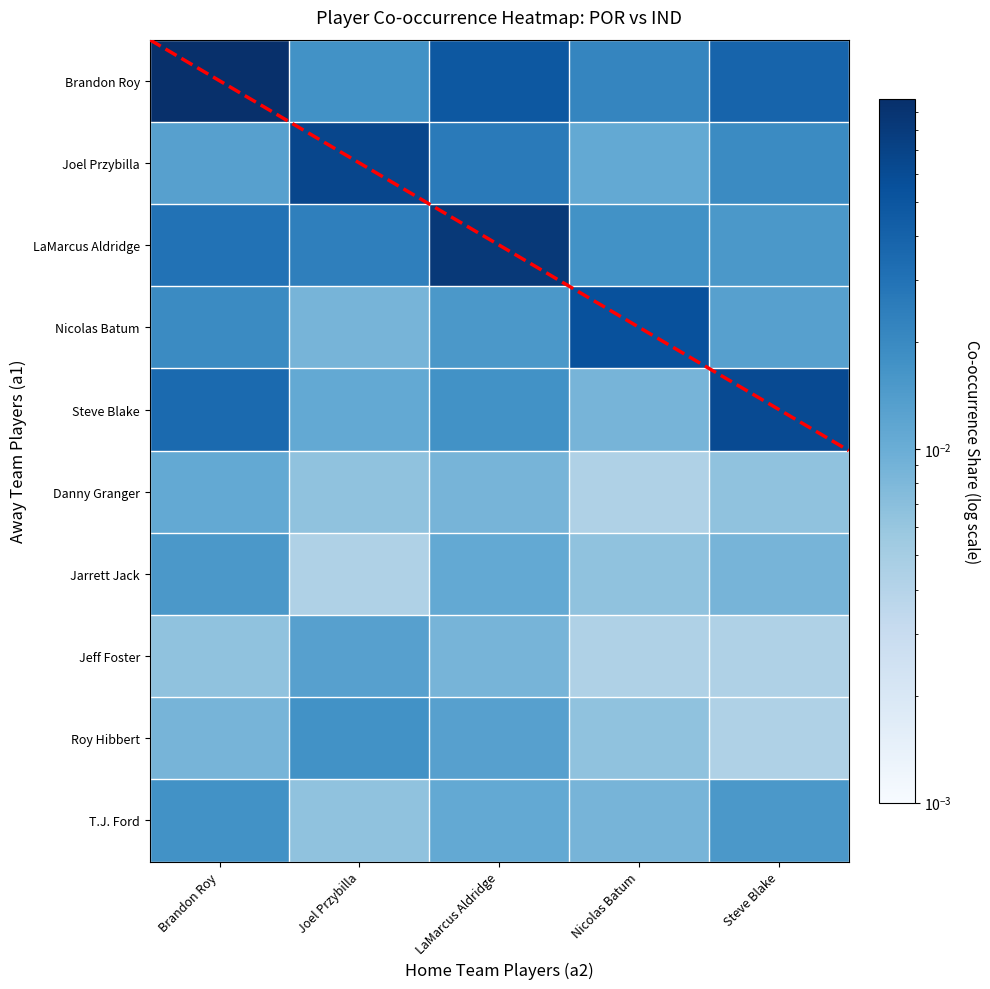

Between Nicolas Batum and LaMarcus Aldridge, which is larger?

LaMarcus Aldridge